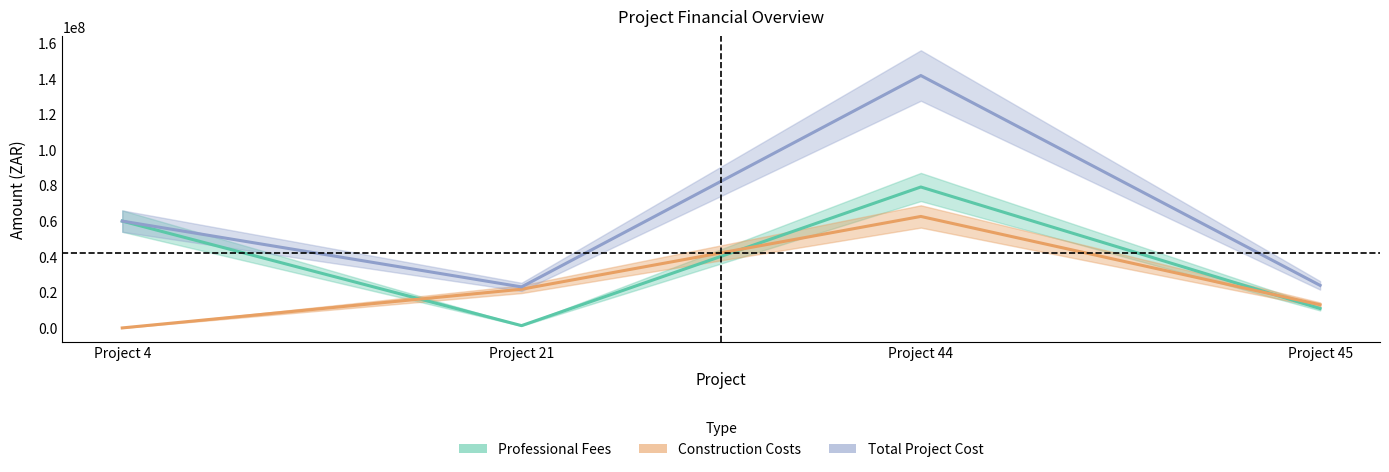

Where is Professional Fees nearest to the value 40220172?

Project 4